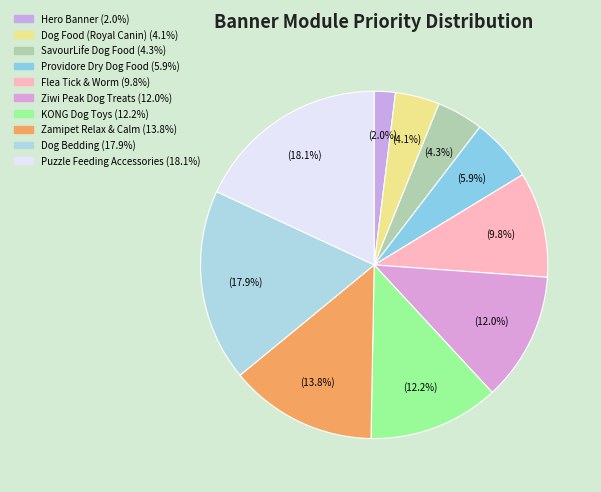

To the nearest percent, what is the combined percentage of Dog Food (Royal Canin) and Providore Dry Dog Food?

10%